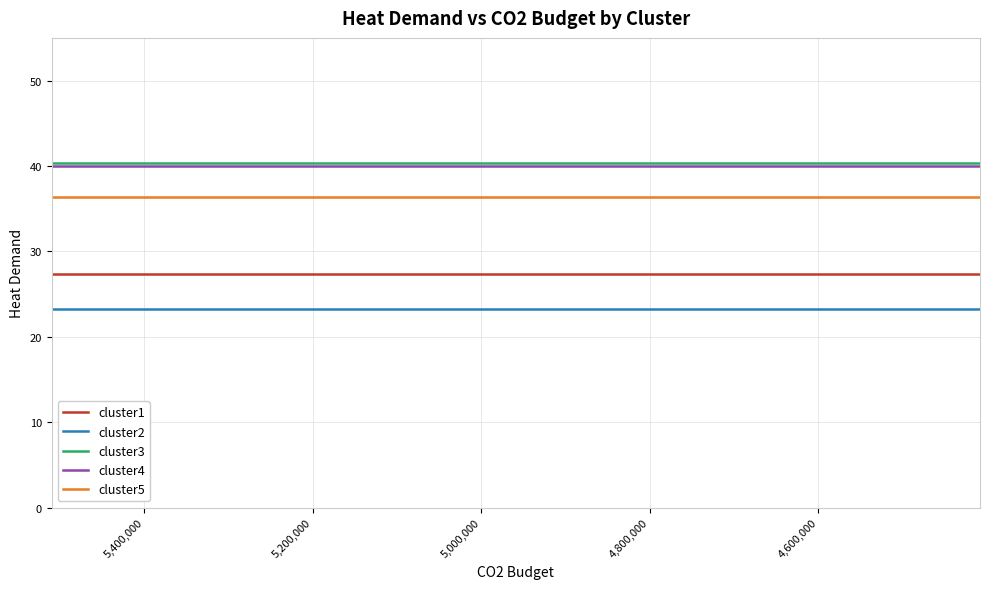

What is the value of the cluster4 point at the 8th from the left?

40.0